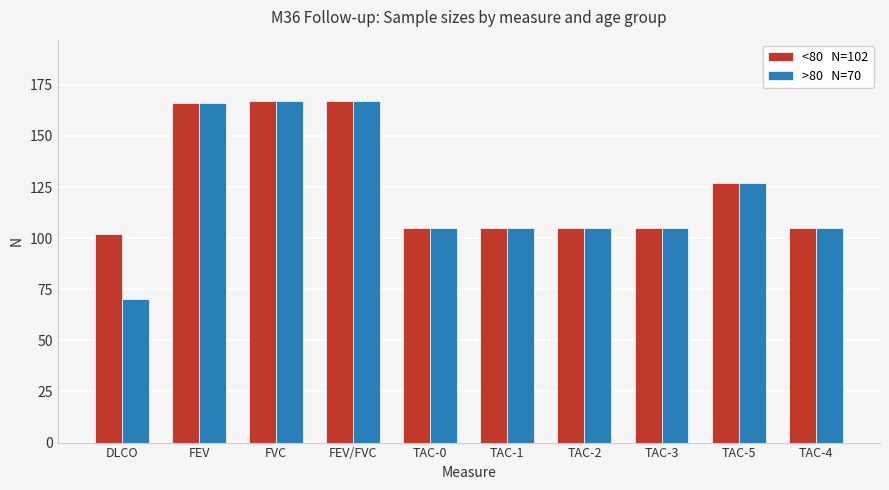

What is the total value across all series at TAC-5?

254